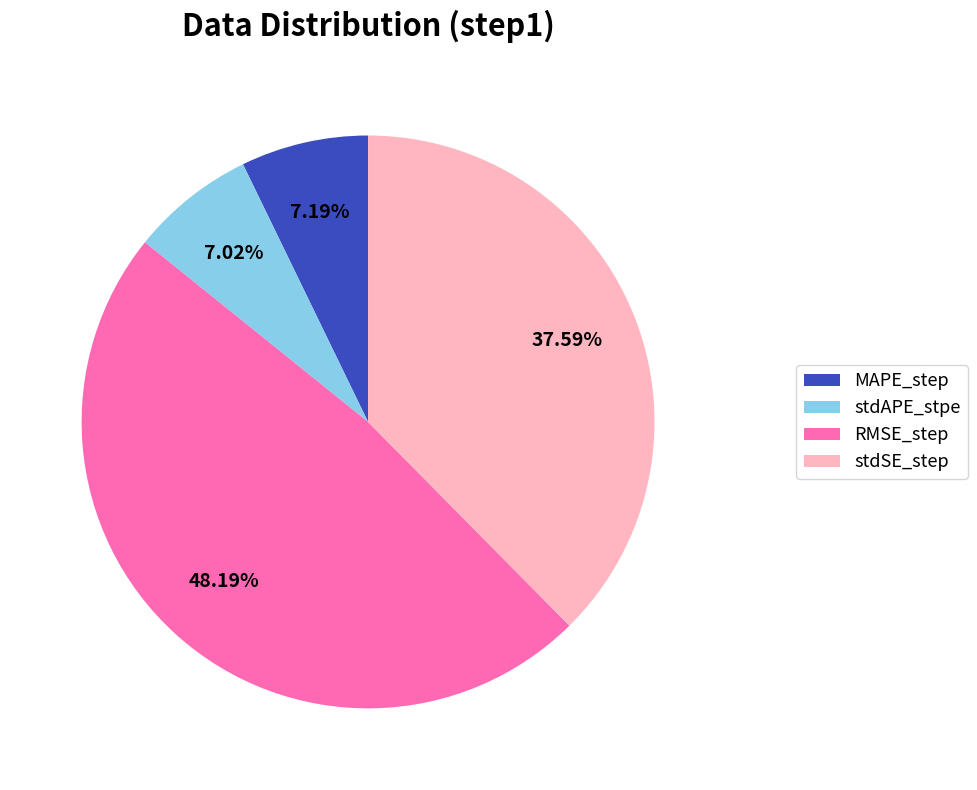

Which slice is the largest?

RMSE_step